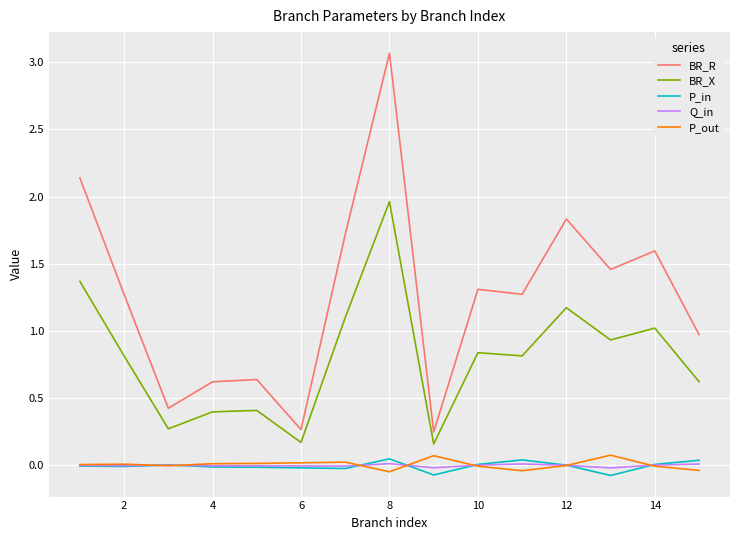

Which series has the largest range (max minus min)?

BR_R